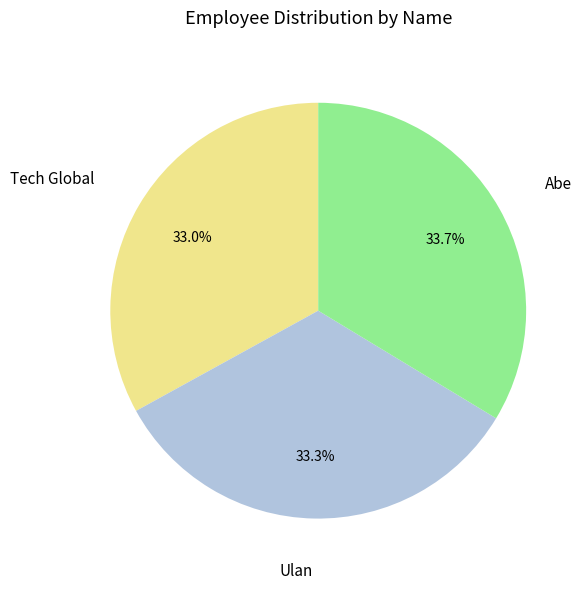

Does any single category account for the majority?

No